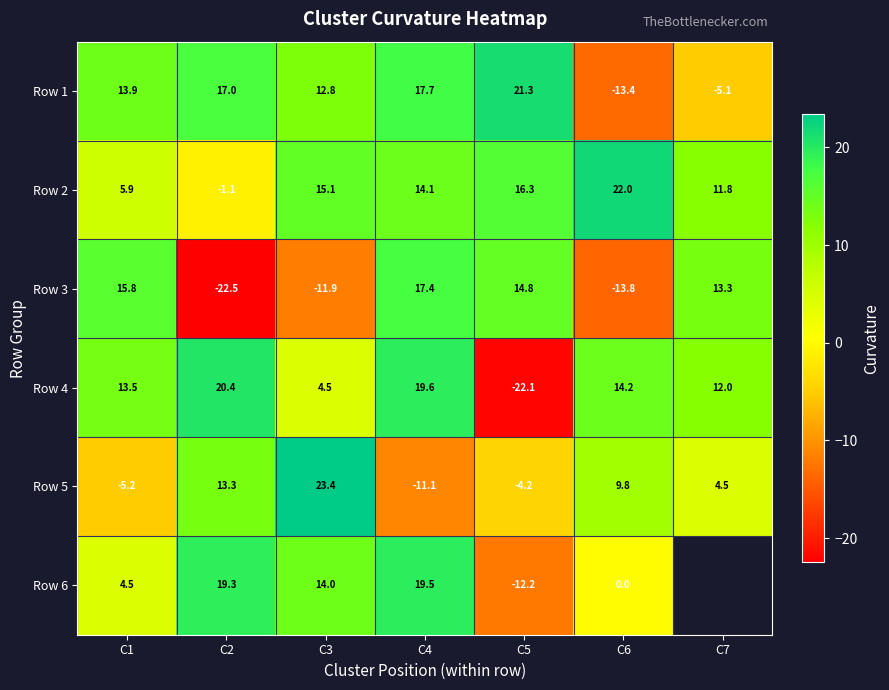

Is the value of Row 1 at C3 greater than the value of Row 3 at C3?

Yes